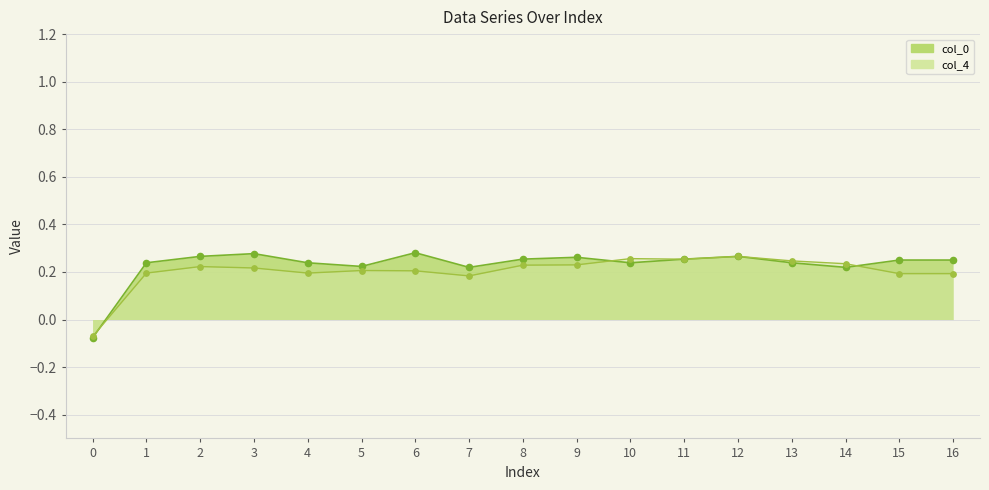

What is the total value across all series at 0?

-0.1